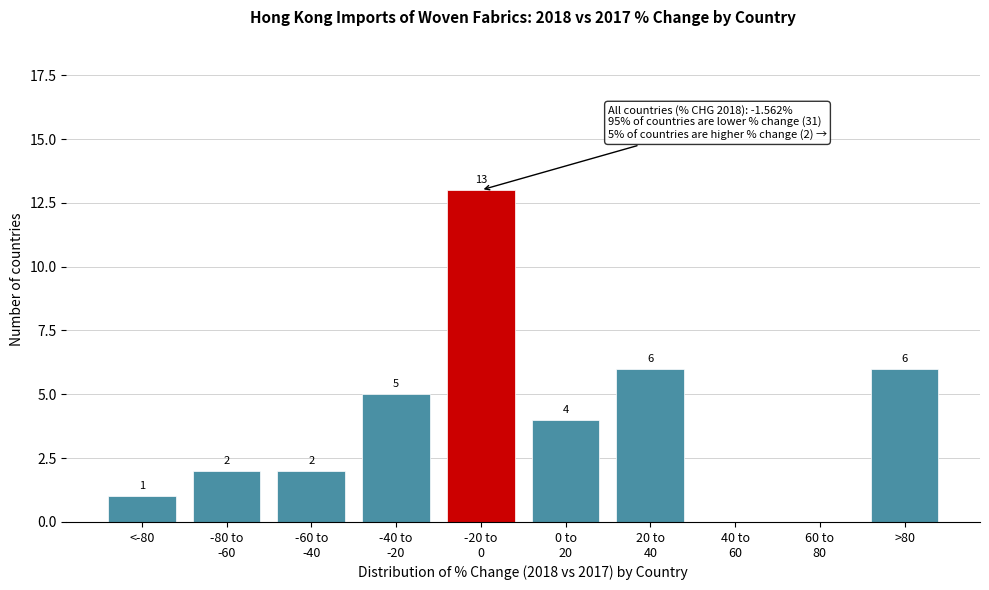

What is the maximum value shown in the chart?

13